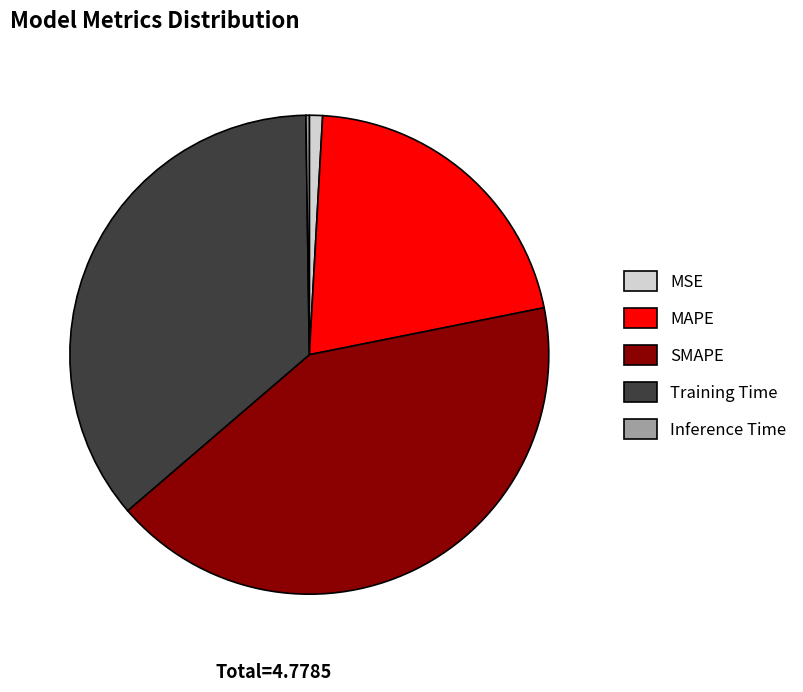

Which category has the biggest portion of the pie?

SMAPE